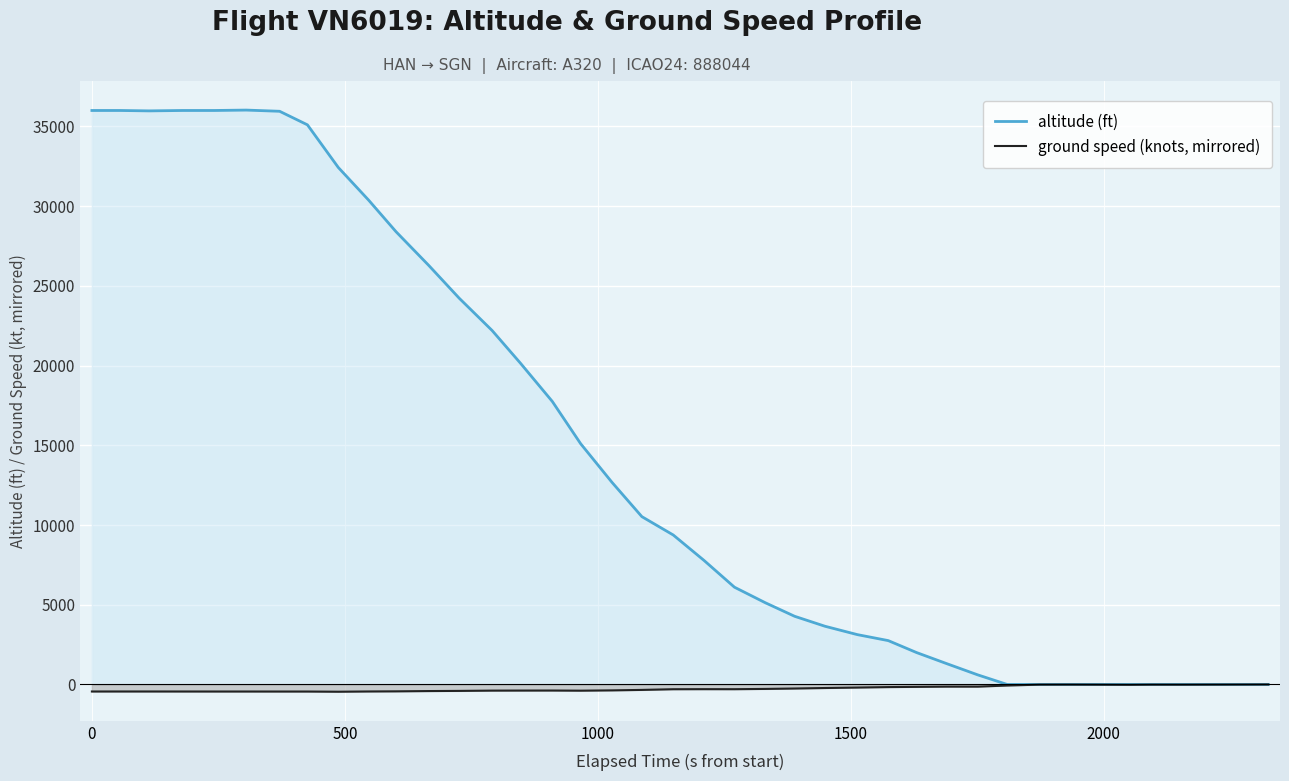

Which series has the widest spread of values?

altitude (ft)